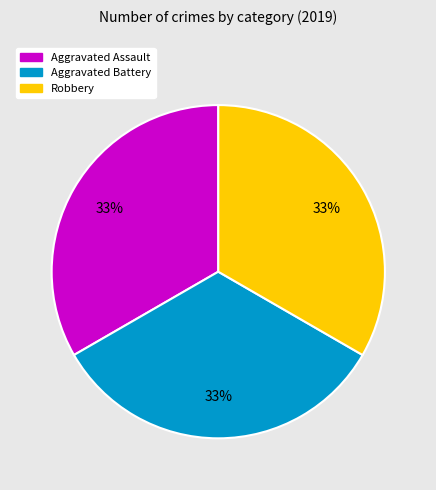

Is the sum of Robbery and Aggravated Battery greater than half?

Yes